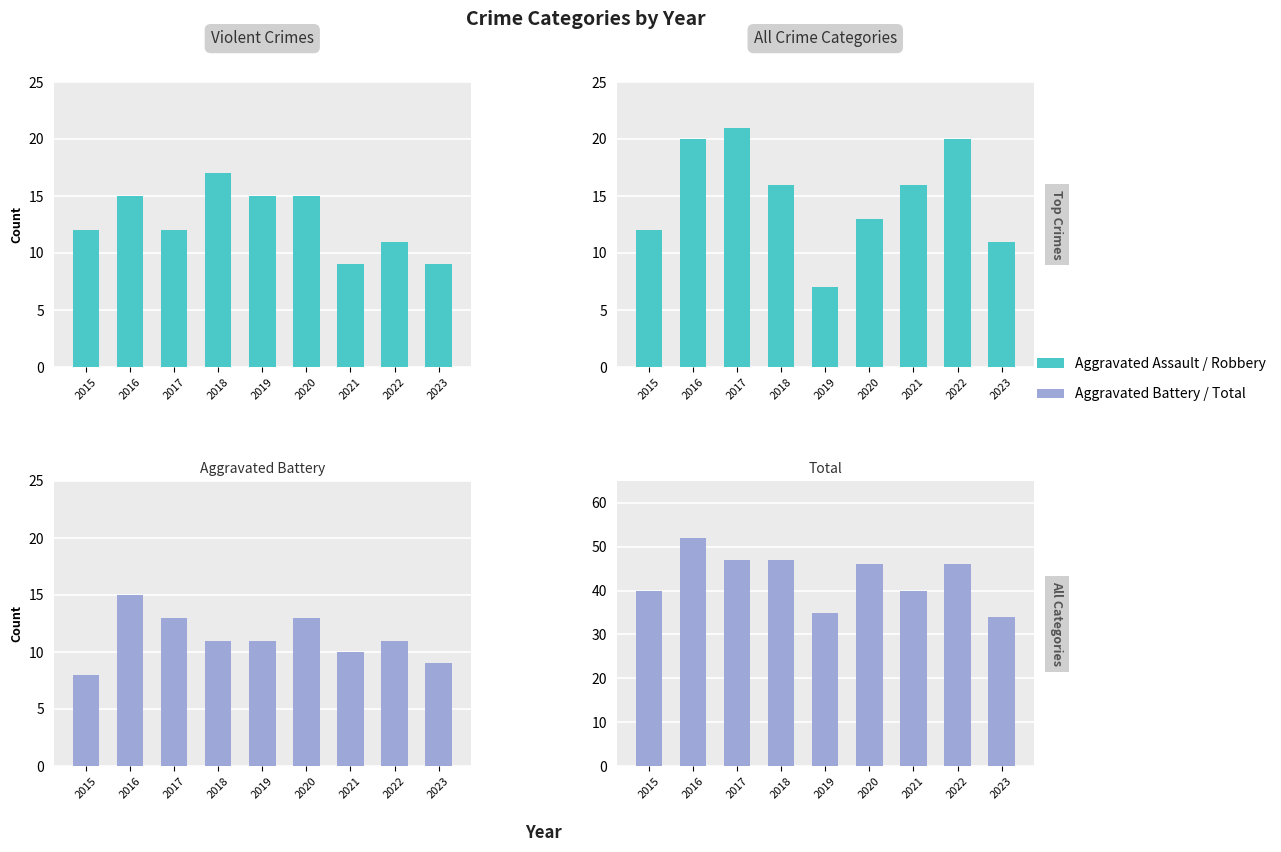

What is the difference between the Robbery values at 2021 and 2015?

4